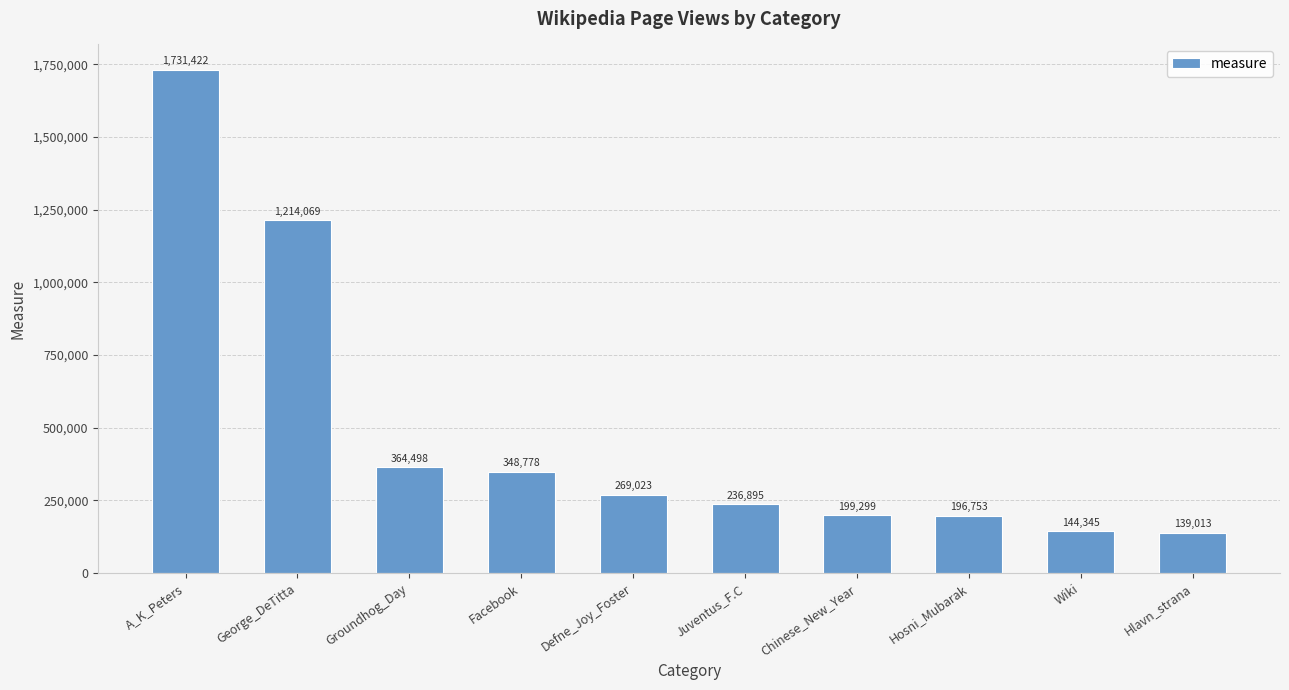

What is the smallest value displayed?

139013